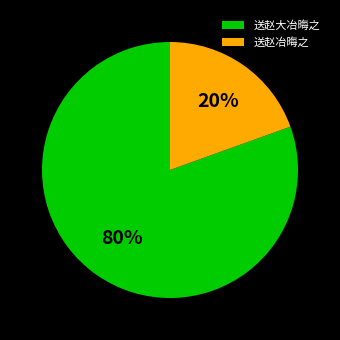

Which slice is the largest?

送赵大冶晦之